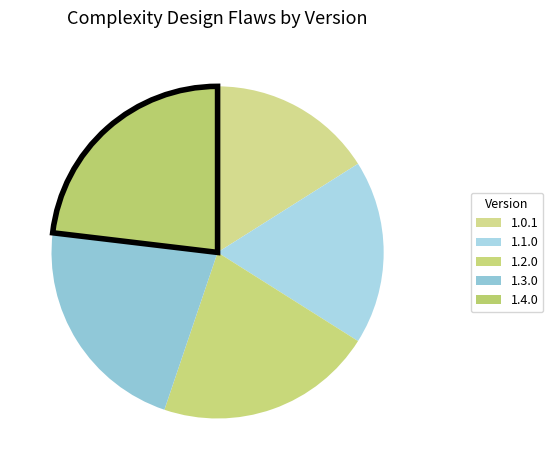

Count the number of slices in the pie.

5